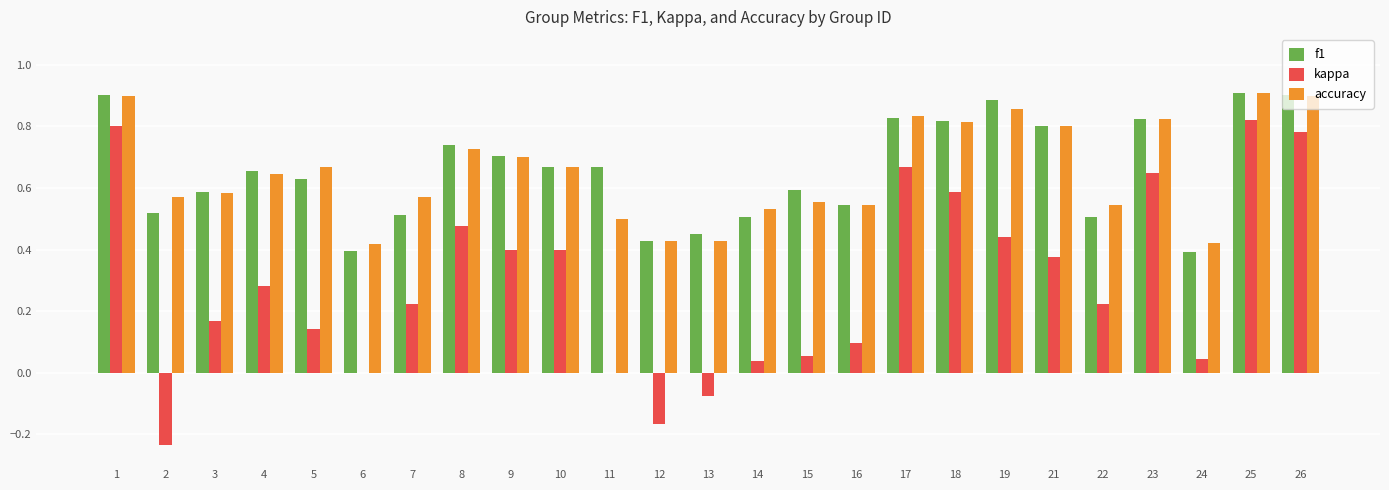

Count the f1 values in the range 0 to 1.

25